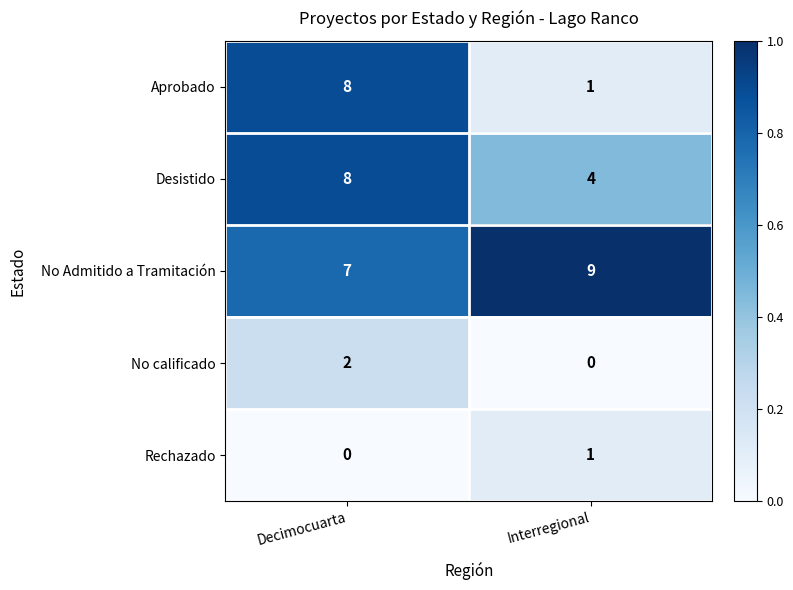

Which category has the lowest value in the No calificado series?

Interregional